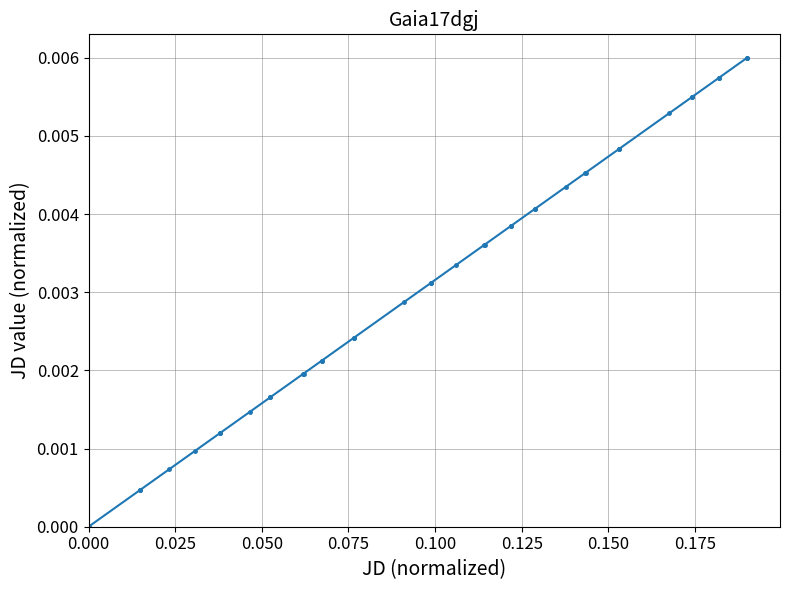

What is the sum of all values?

0.1